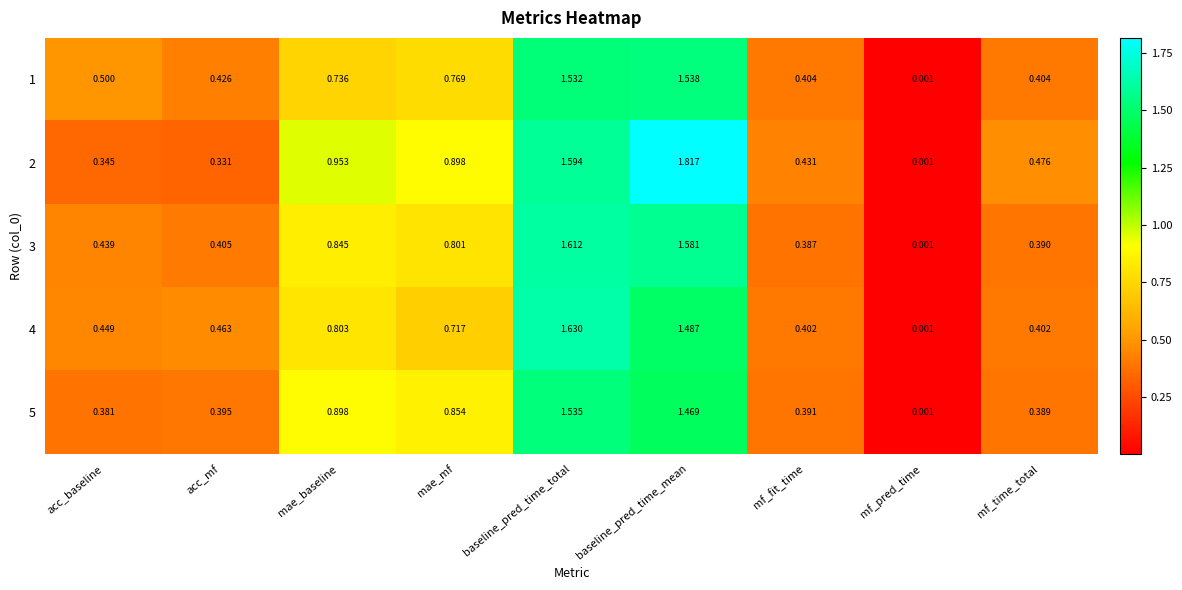

At which category is the sum across all series the highest?

baseline_pred_time_total